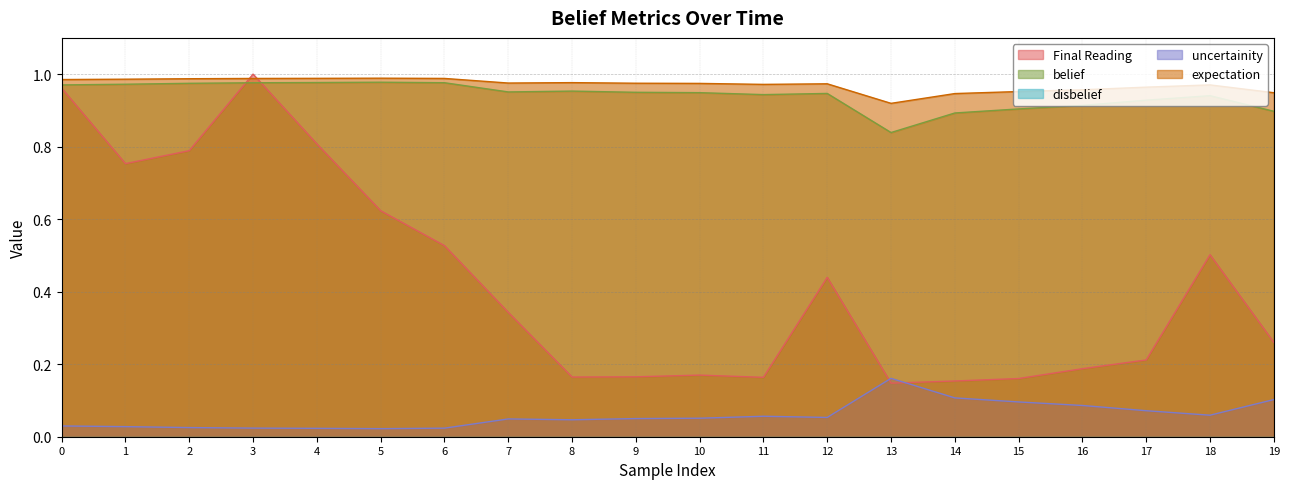

Rank the categories by expectation value from highest to lowest.

5, 4, 6, 3, 2, 1, 0, 8, 7, 9, 10, 12, 11, 18, 17, 16, 15, 19, 14, 13